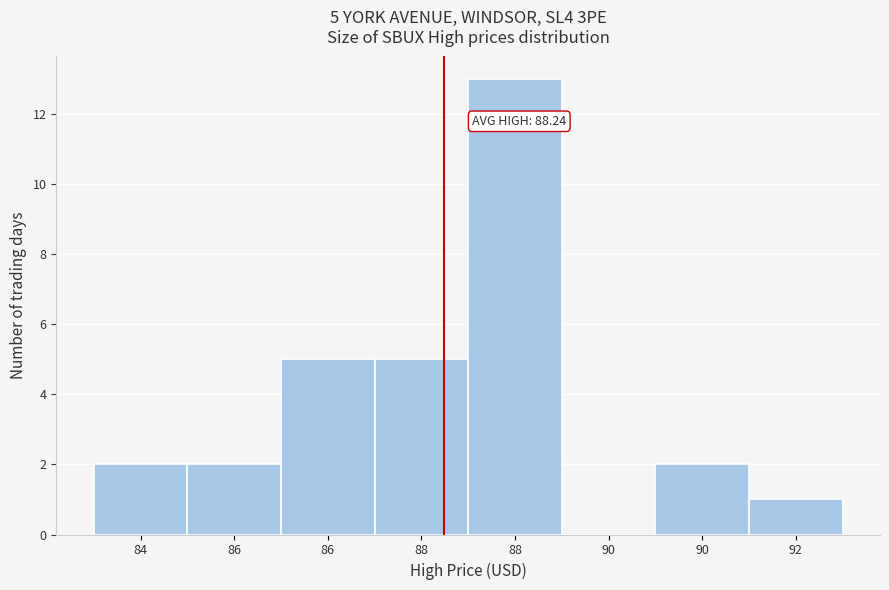

Count the number of data series in this chart.

1